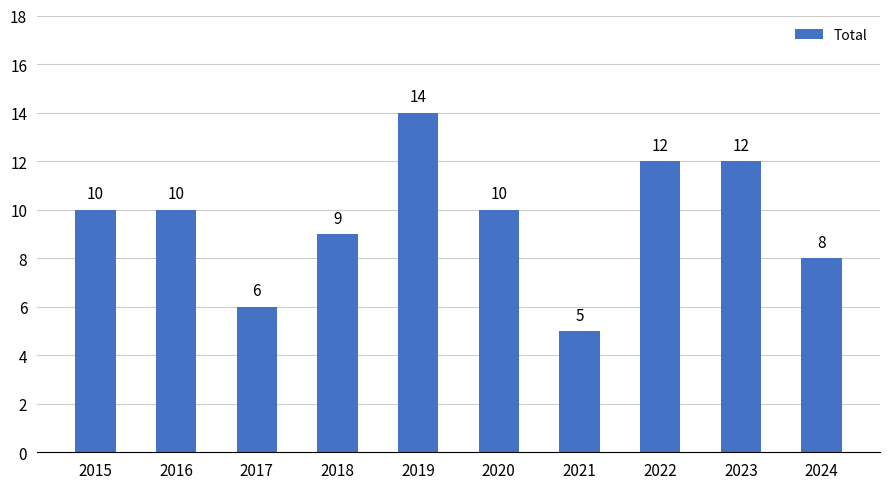

Does the chart contain stacked bars?

No